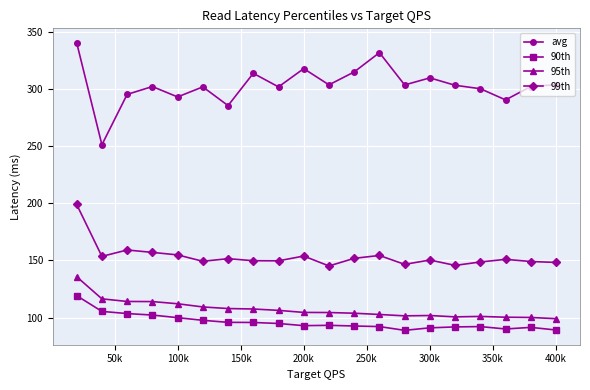

What is the value of the 99th point at the 5th from the left?

154.9